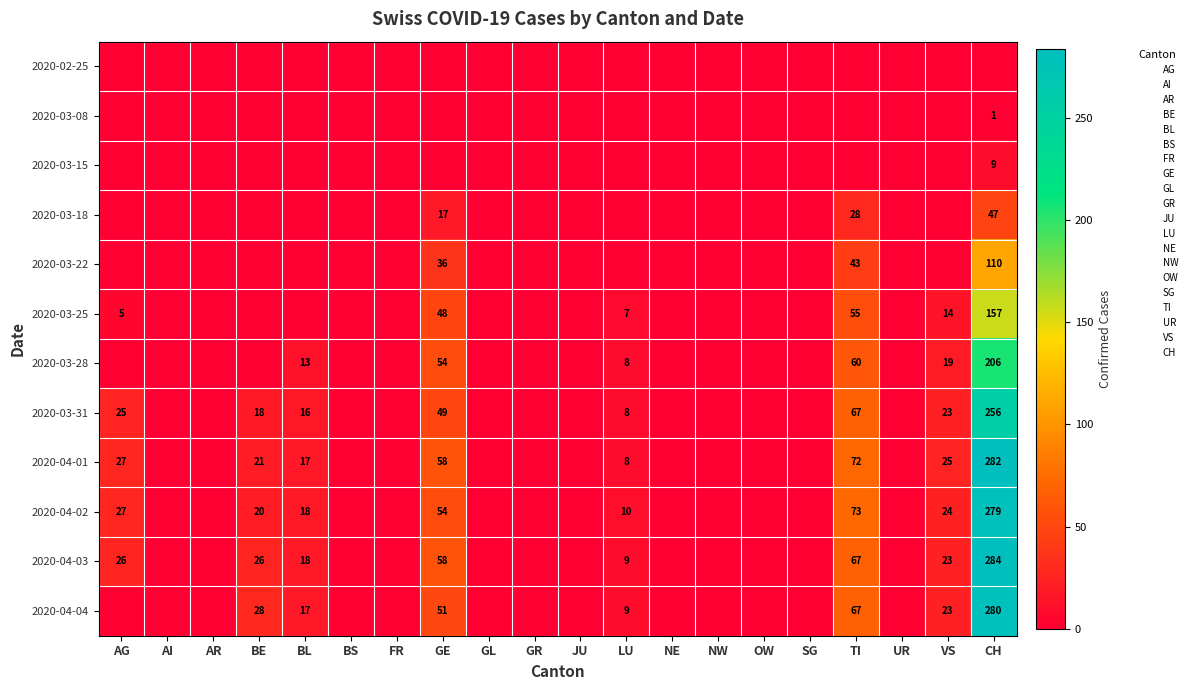

Is it true that 2020-04-02 equals 54 at GE?

True